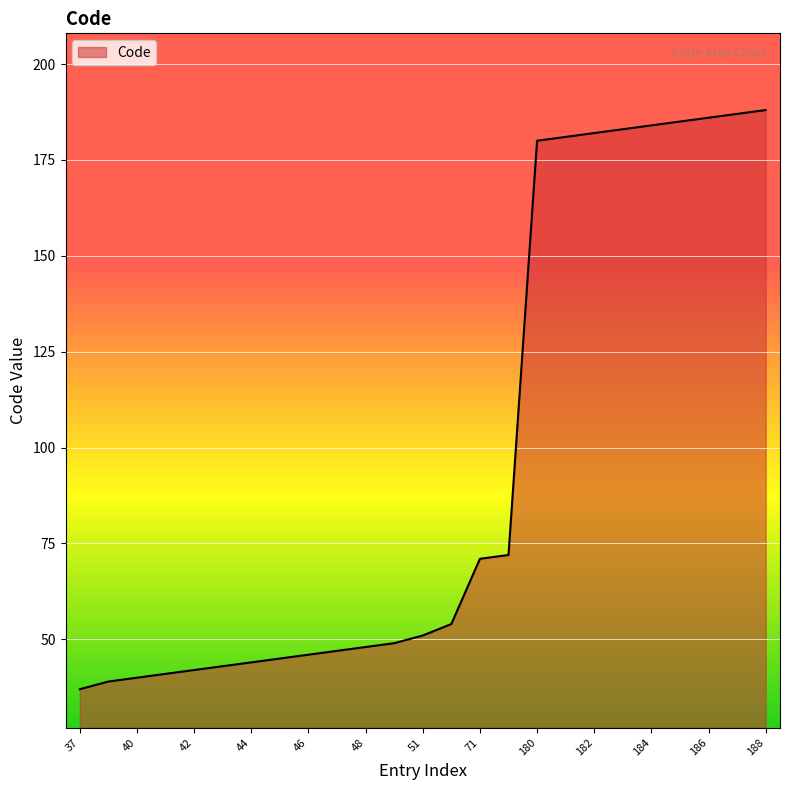

Reading left to right, transcribe all the data shown in this chart.

37	39	40	41	42	43	44	45	46	47	48	49	51	54	71	72	180	181	182	183	184	185	186	187	188